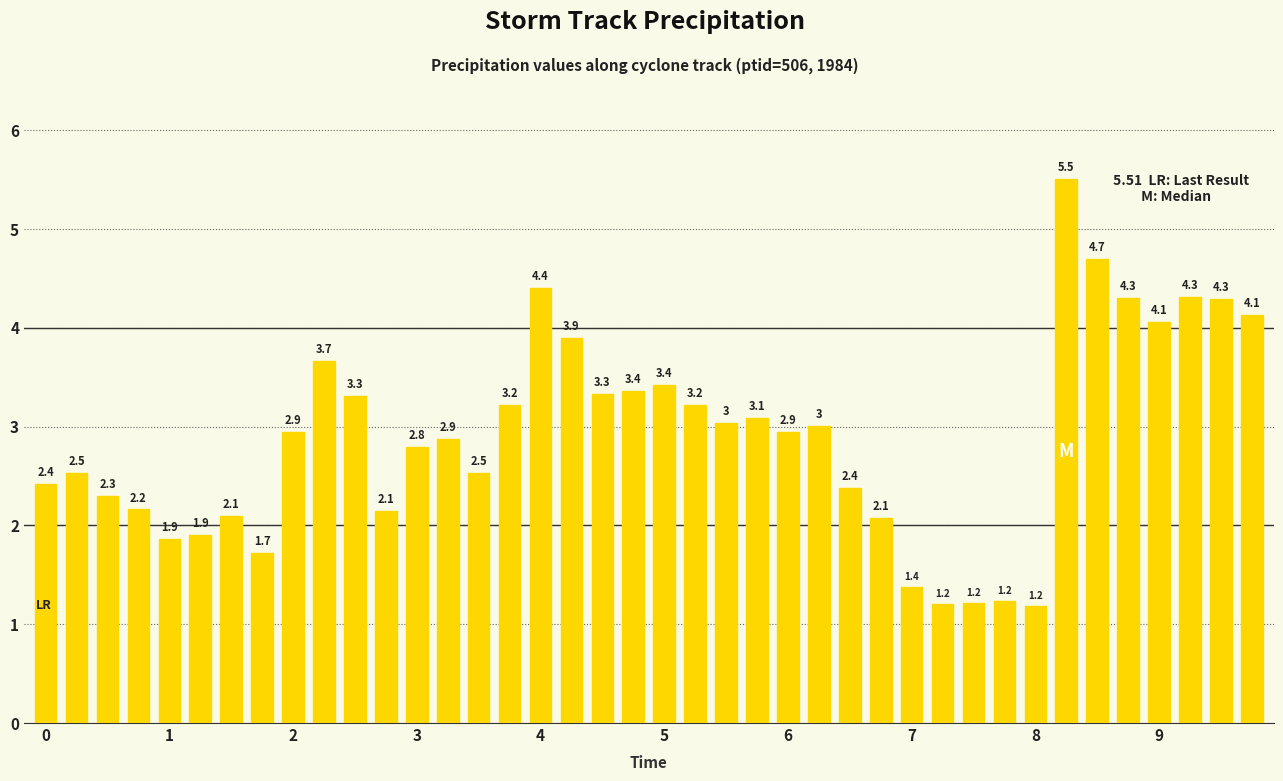

How many data points are less than 2?

8